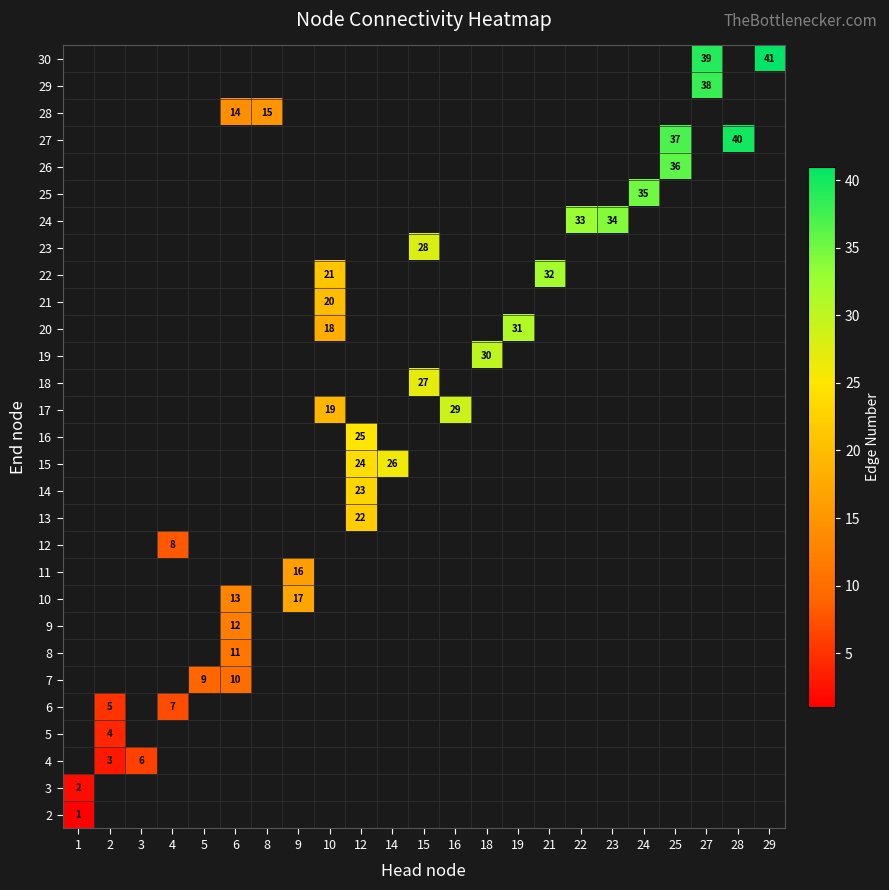

Is it true that 11 equals 16 at 9?

True